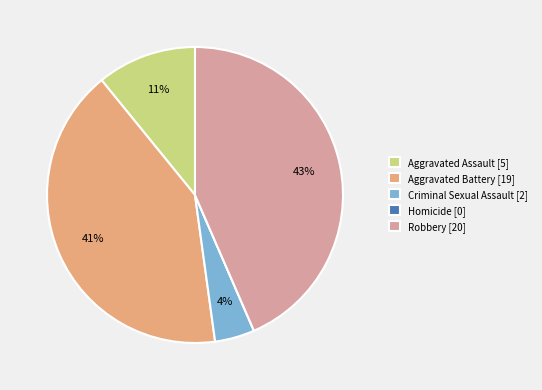

To the nearest percent, what is the average slice percentage?

20%